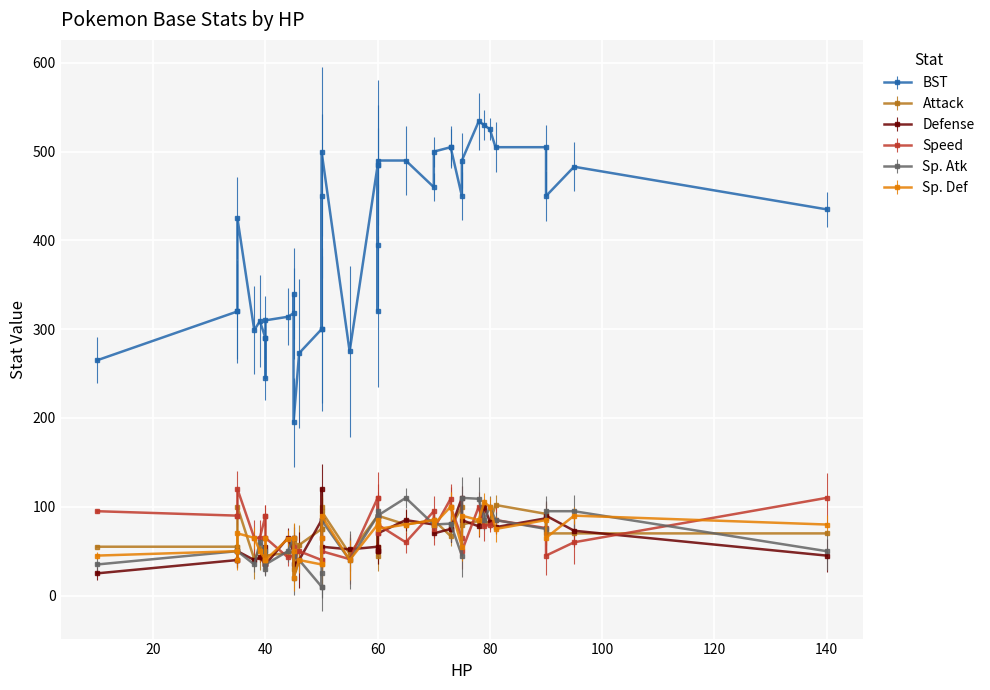

How many lines are shown in the chart?

6